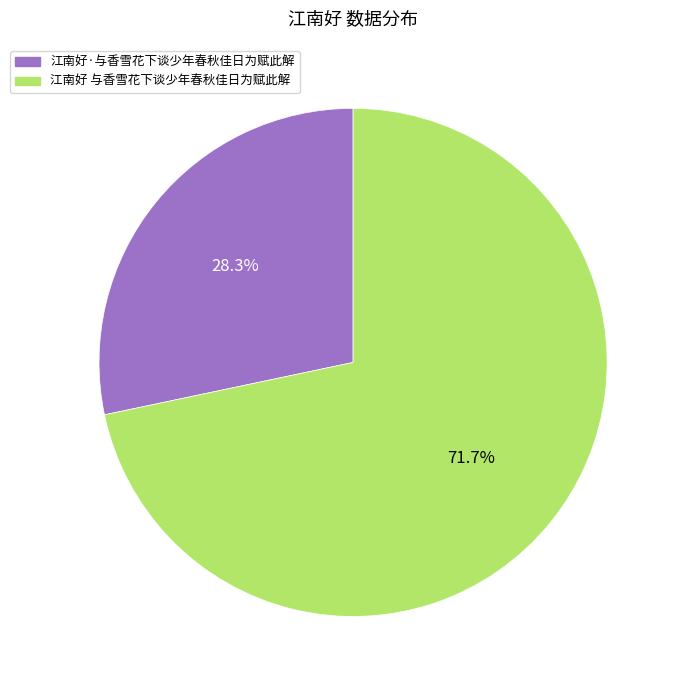

Rank the categories by value from highest to lowest.

江南好 与香雪花下谈少年春秋佳日为赋此解, 江南好·与香雪花下谈少年春秋佳日为赋此解